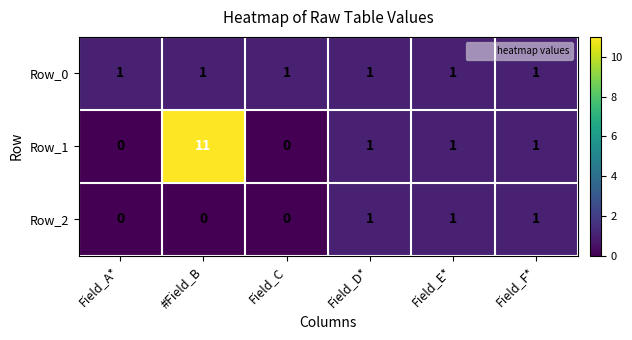

At how many categories does at least one series exceed 6?

1